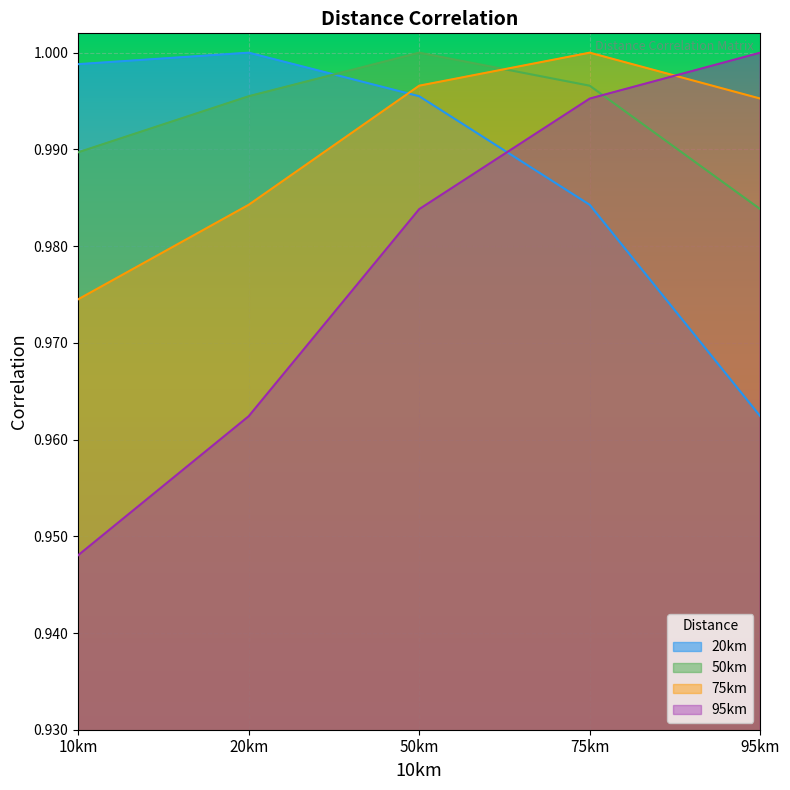

What is the value of the 95km point at the 2nd from the left?

1.0